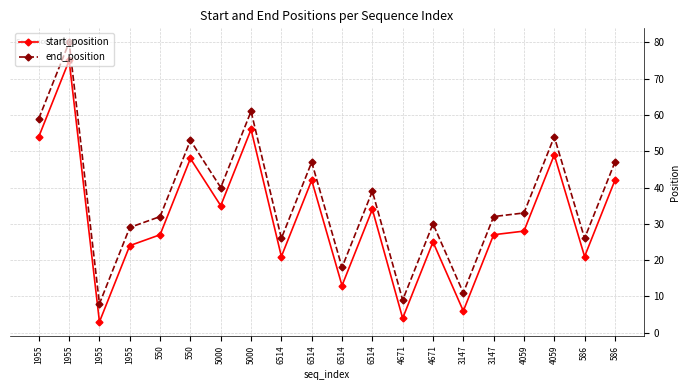

Reading right to left, extract all data points from this chart.

start_position: 42	21	49	28	27	6	25	4	34	13	42	21	56	35	48	27	24	3	75	54
end_position: 47	26	54	33	32	11	30	9	39	18	47	26	61	40	53	32	29	8	80	59